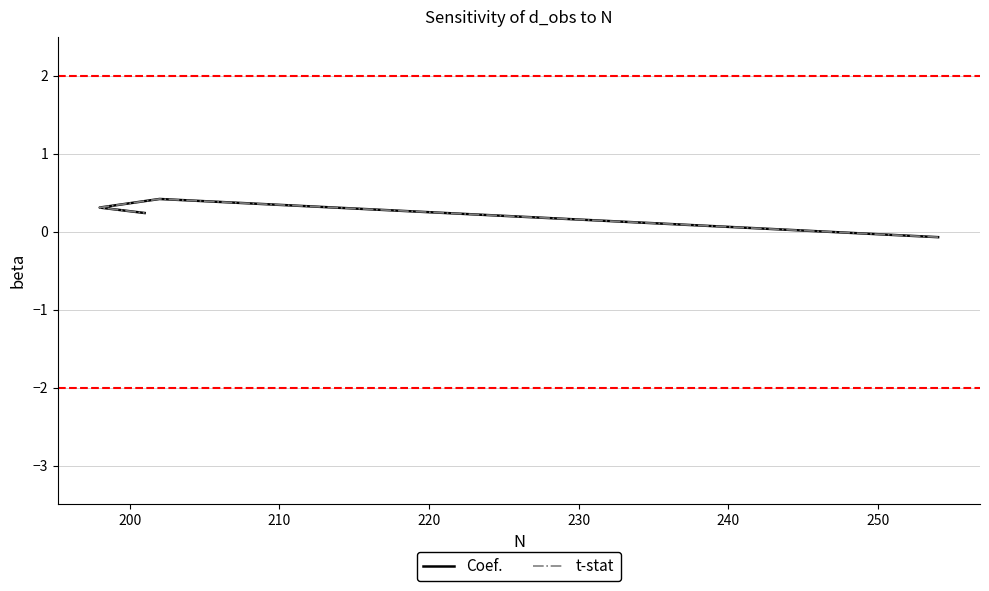

Is the value of t-stat at 220 greater than the value of Coef. at 200?

No